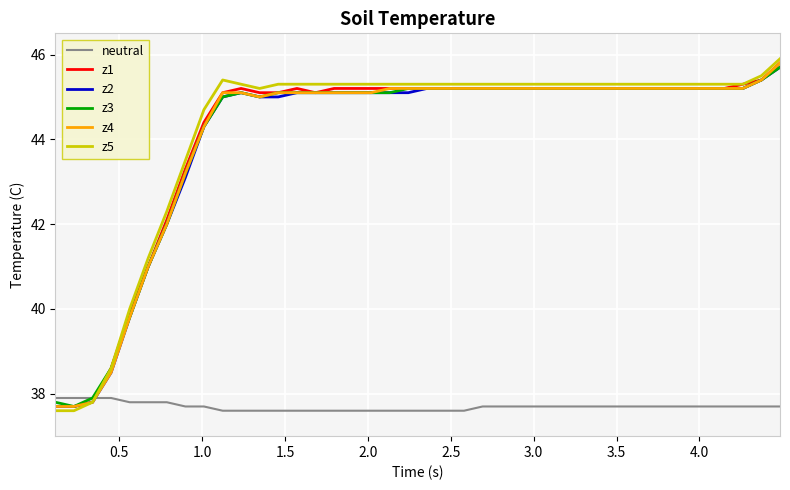

Which series ends up on top after the final intersection of neutral and z5?

z5